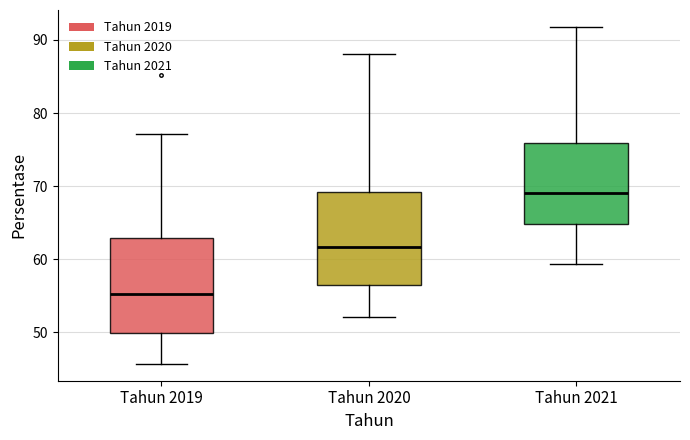

Where is the upper edge of the box for Tahun 2019 on the y-axis? The values are not printed on the chart, so give them approximately, as read against the axis.

63